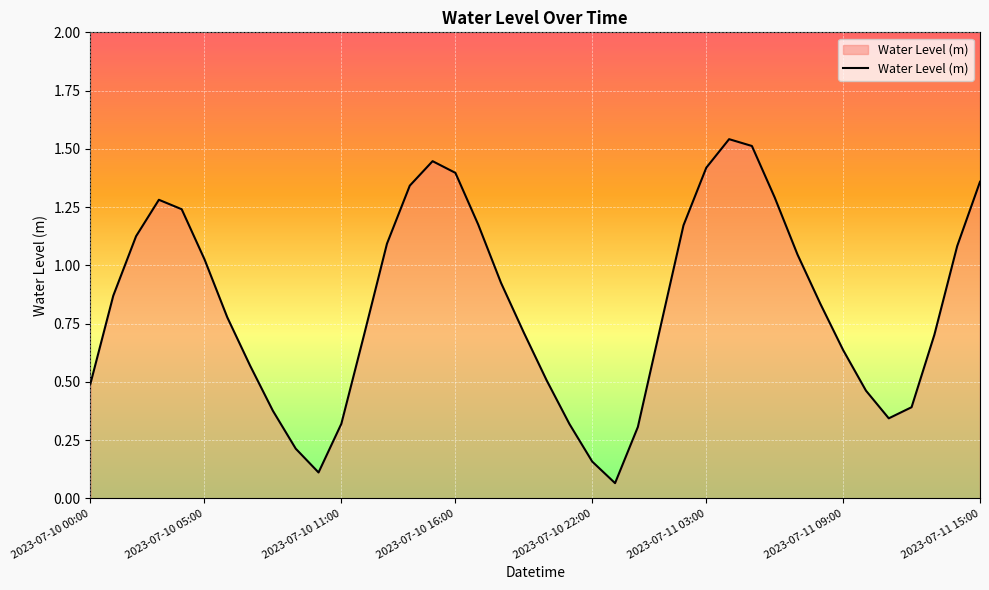

True or false: the data has more than 2 interior local peaks.

True